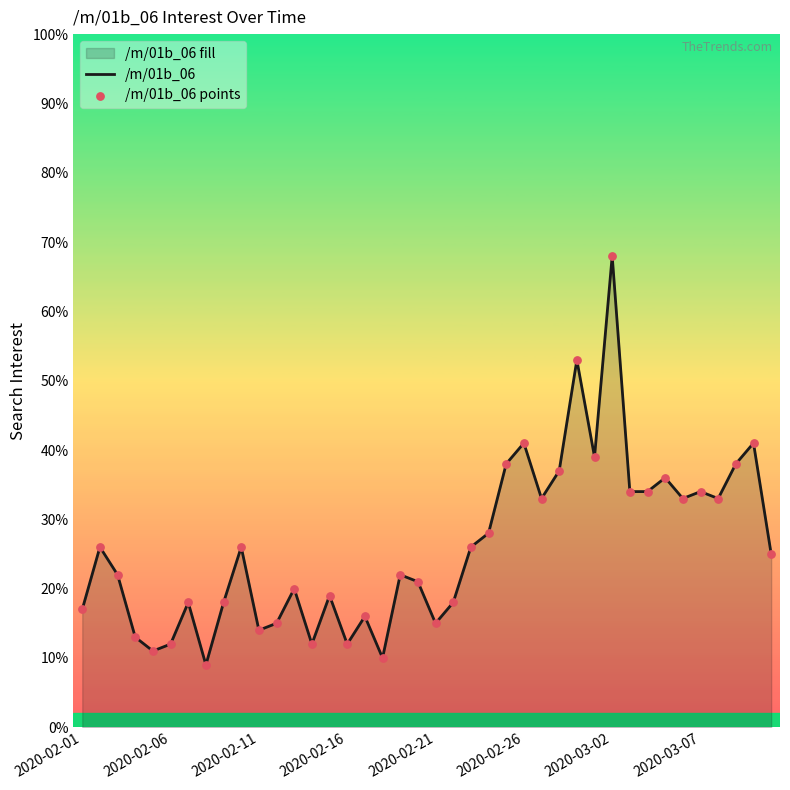

Is the value of /m/01b_06 at 32 greater than the value of /m/01b_06 points at 12?

Yes